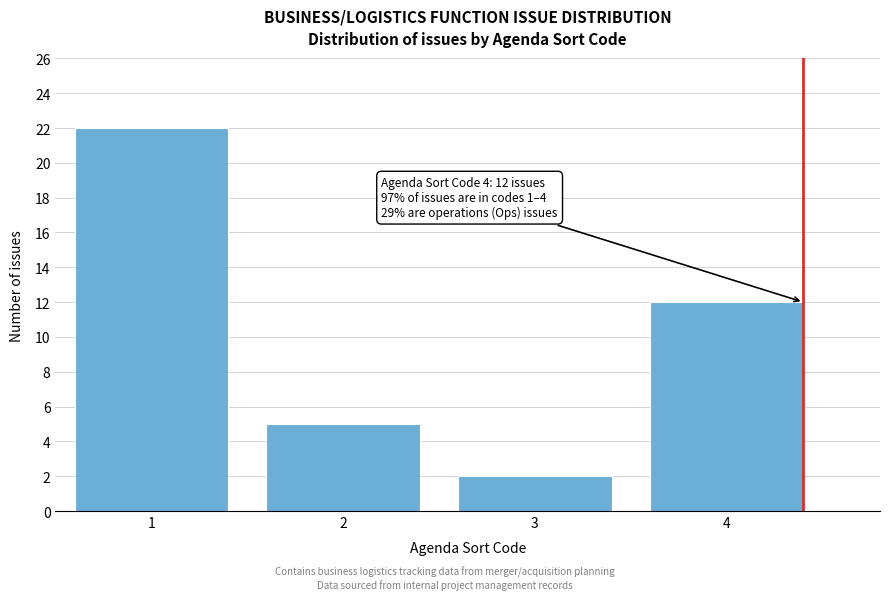

Reading left to right, extract all data points from this chart.

1=22	2=5	3=2	4=12